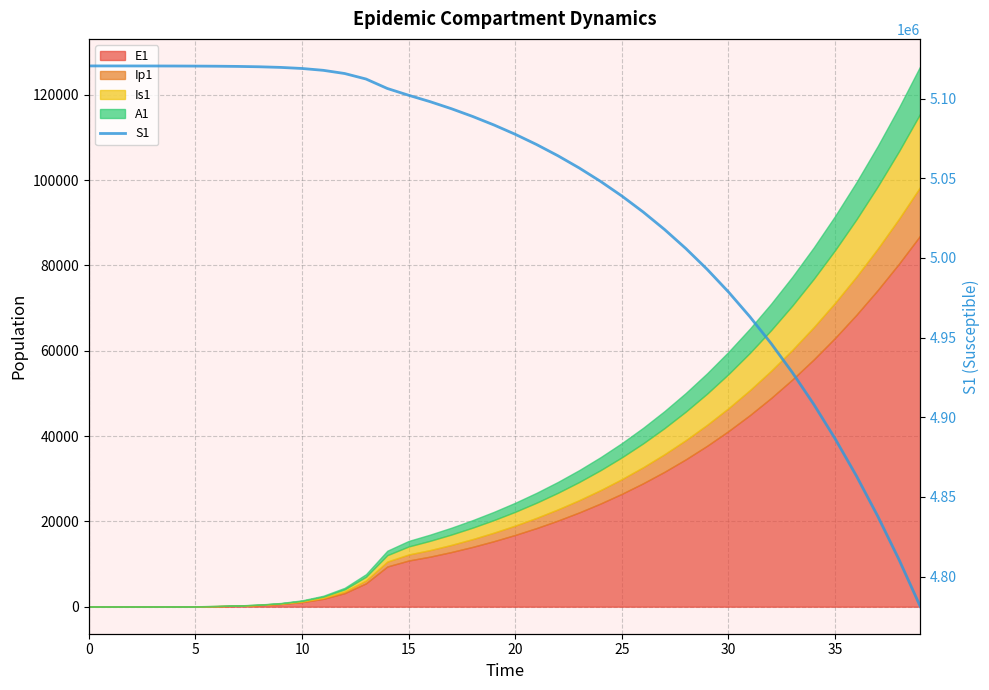

Reading left to right, extract all data points from this chart.

5120500.0	5120492.7	5120483.3	5120468.1	5120442.4	5120398.2	5120322.0	5120190.6	5119964.0	5119573.4	5118899.8	5117738.6	5115737.1	5112288.3	5106349.2	5102087.2	5098103.8	5093676.5	5088801.5	5083452.0	5077590.0	5071170.8	5064144.9	5056458.3	5048052.5	5038864.4	5028826.3	5017865.5	5005904.5	4992860.3	4978645.2	4963165.8	4946324.1	4928017.0	4908136.8	4886571.7	4863206.6	4837923.3	4810602.3	4781123.3